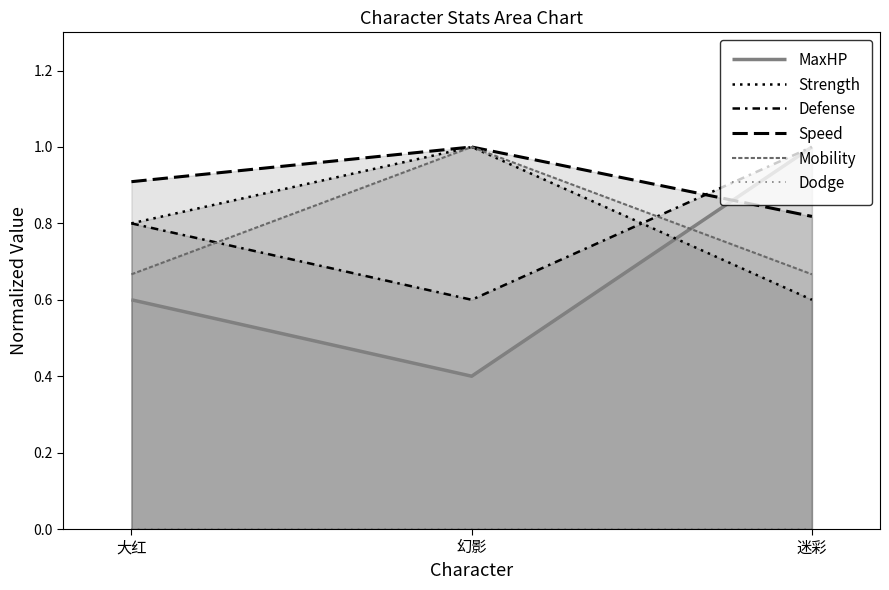

Count the number of data series in this chart.

6